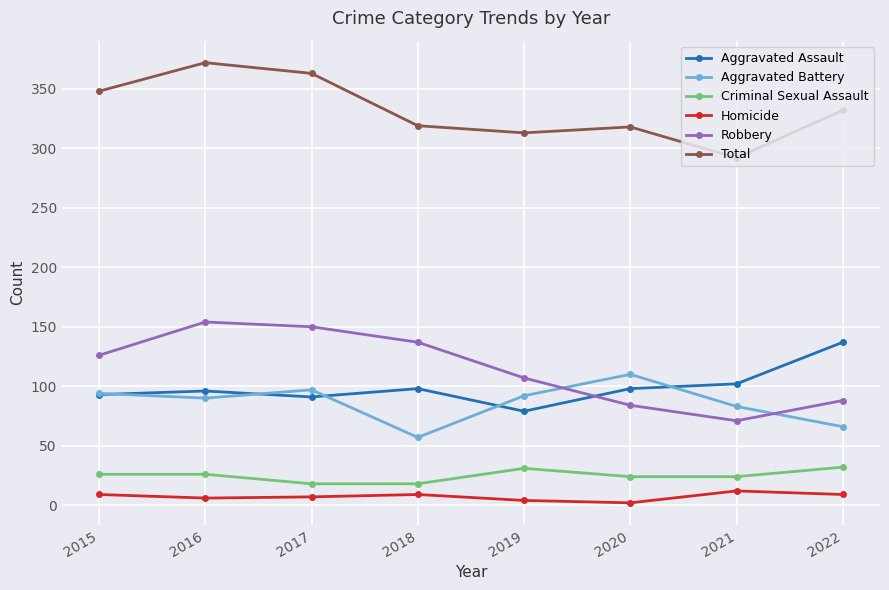

What is the difference between the Total values at 2021 and 2016?

80